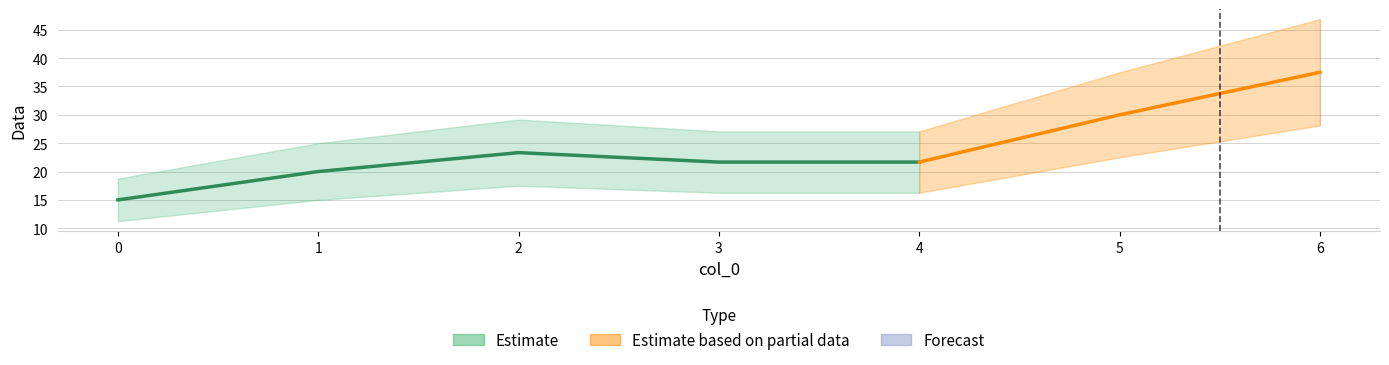

Where is the first local minimum?

4